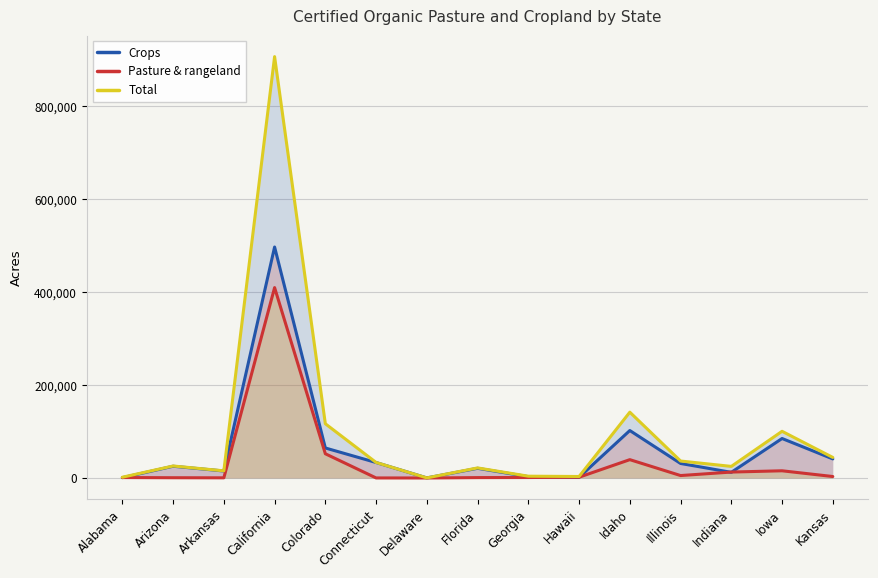

What are all the series names shown in the legend?

Crops, Pasture & rangeland, Total